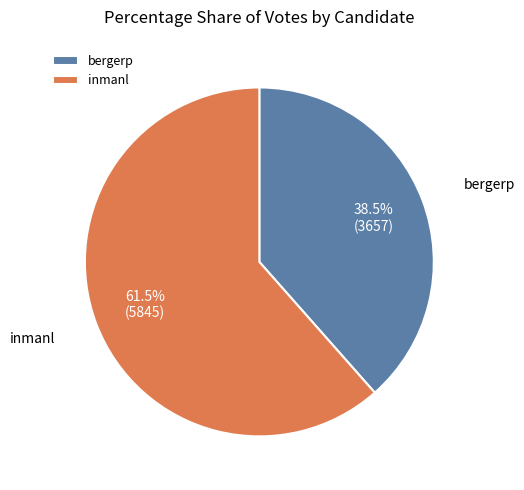

Which has a higher value, bergerp or inmanl?

inmanl